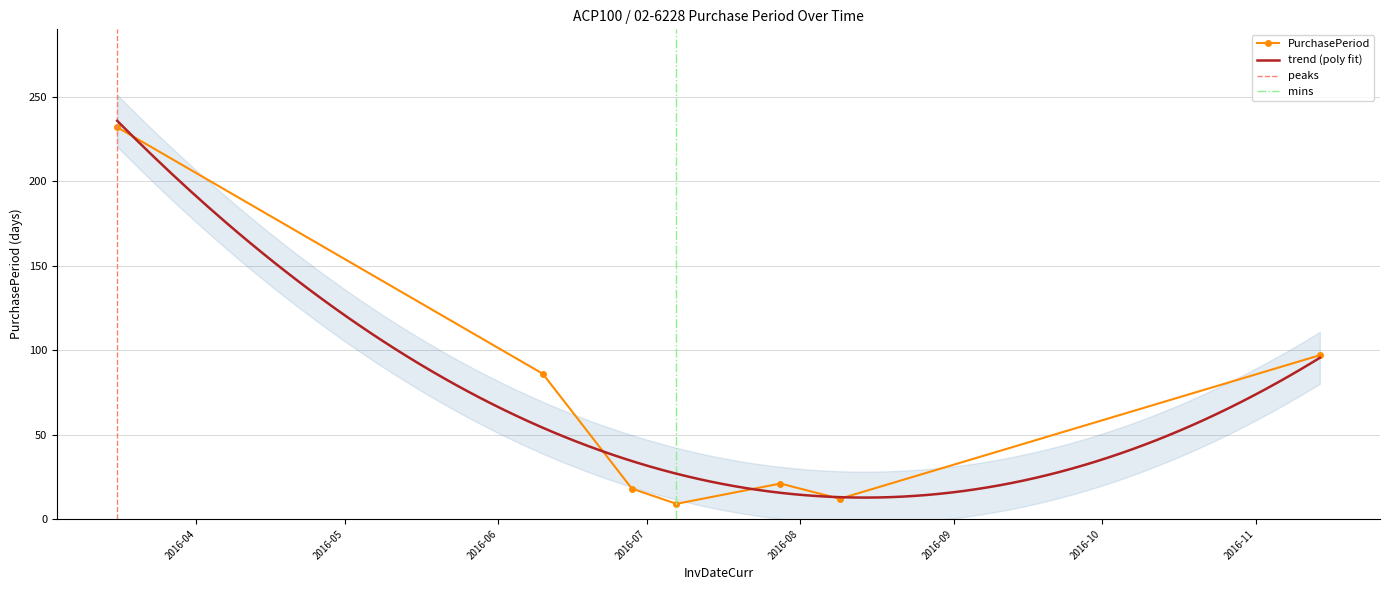

Does the chart have visible grid lines?

Yes